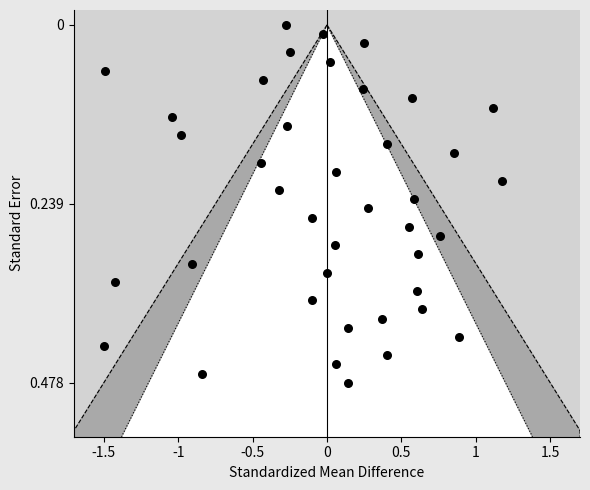

What is the range of X values (max minus min)?

2.7